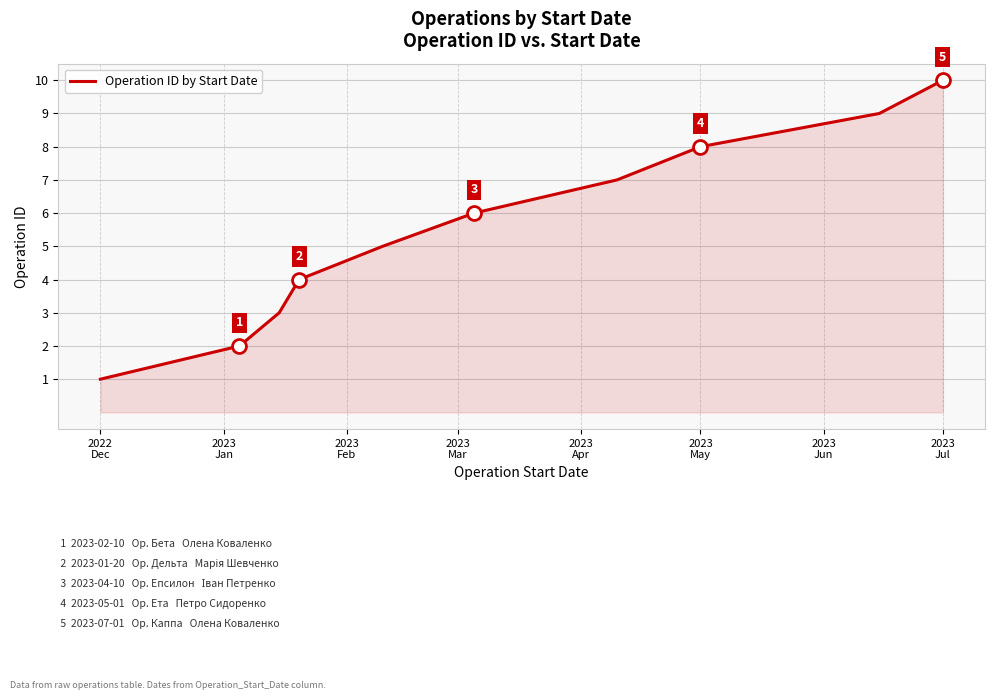

What is the difference between the maximum and minimum values?

9